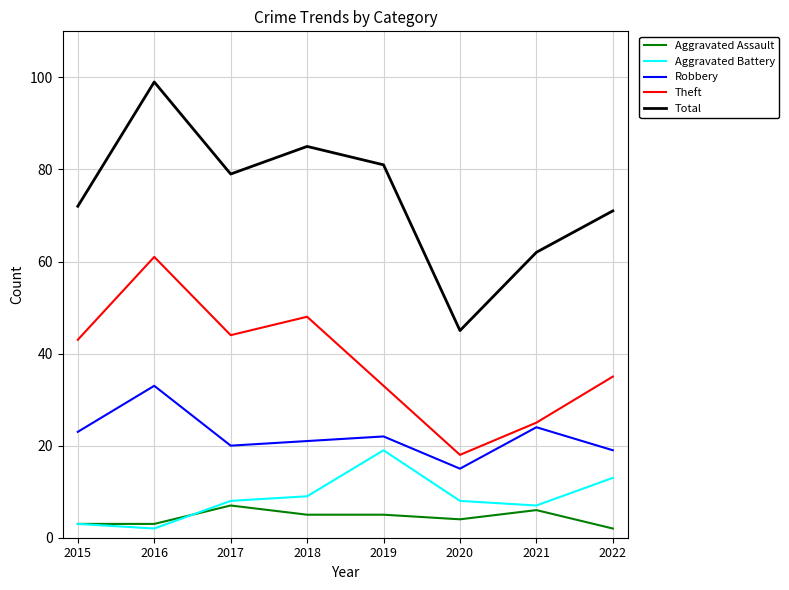

Which series has the widest spread of values?

Total